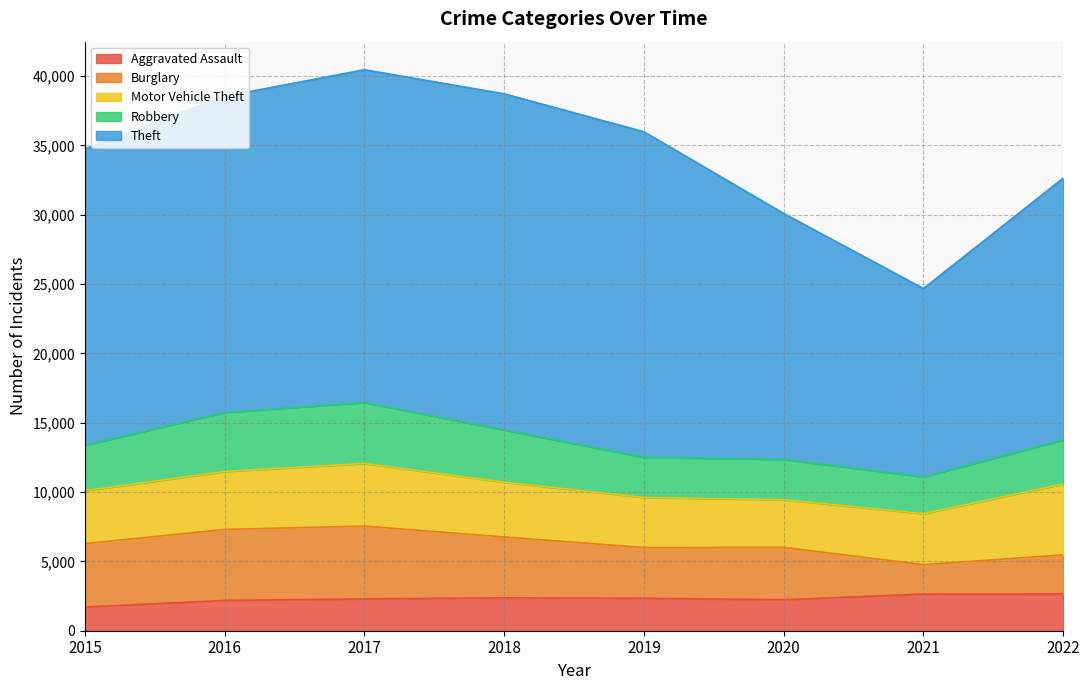

At which category is the sum across all series the highest?

2017